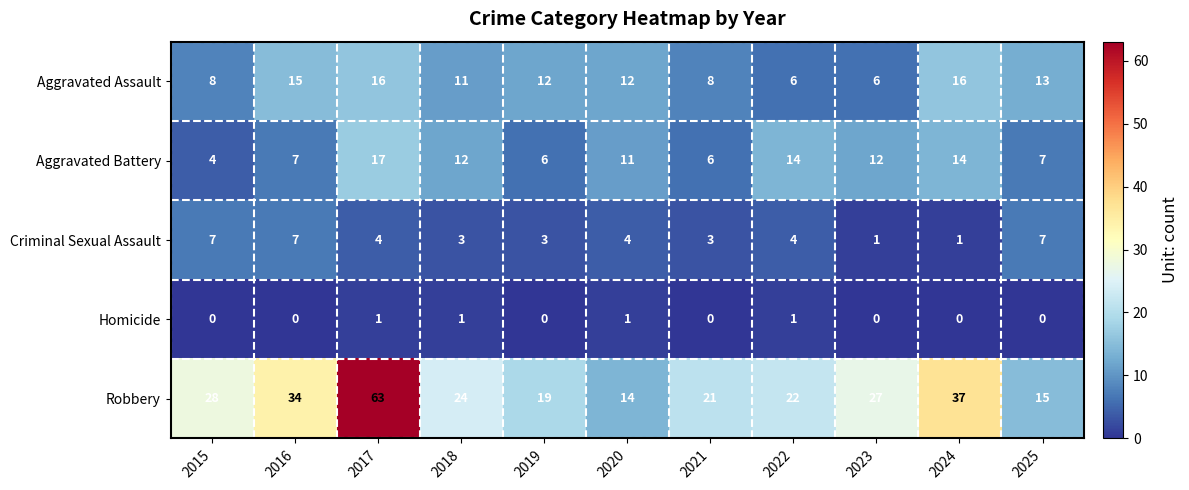

Which series has the largest total across all categories?

Robbery